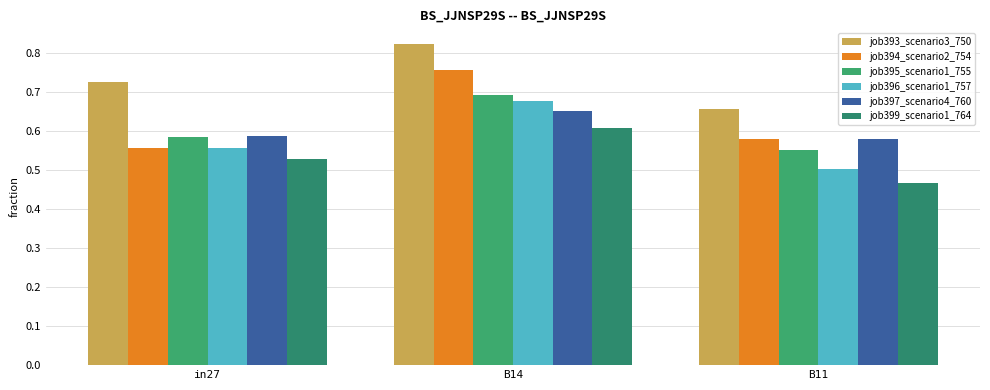

The value of job395_scenario1_755 at B11 is 0.9. True or false?

False